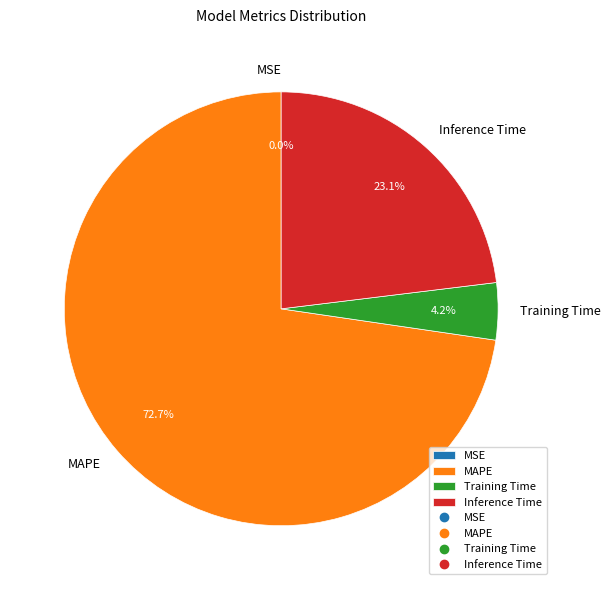

Is there any slice that represents more than half of the pie?

Yes